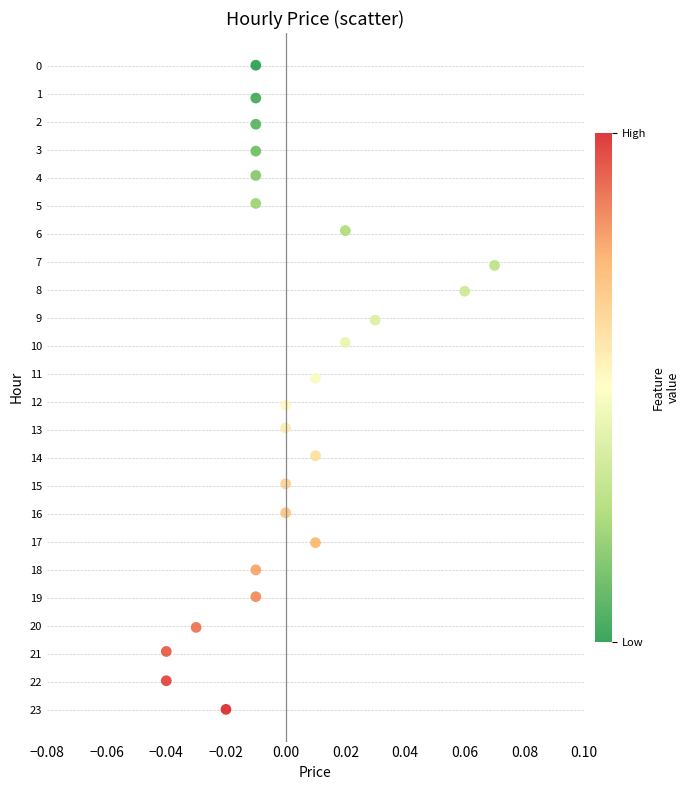

What is the range of Y values (max minus min)?

23.0